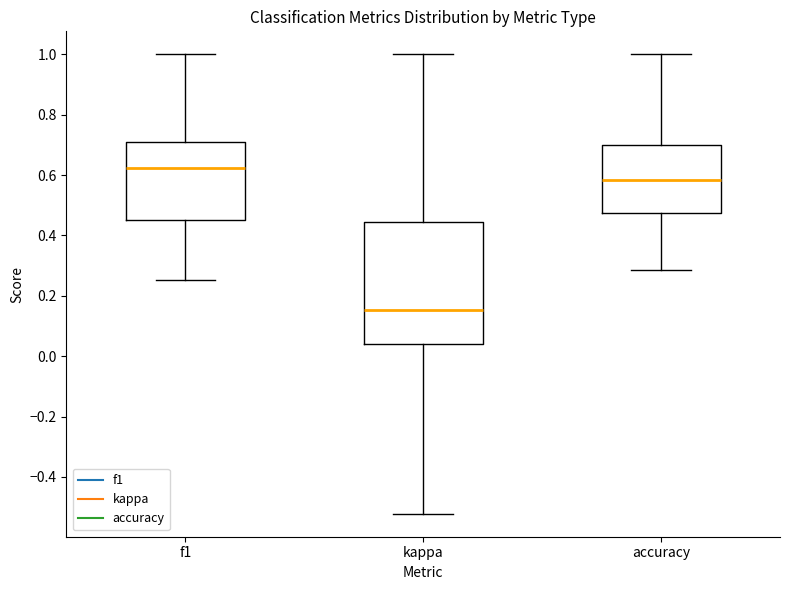

Reading left to right, read every box against the y-axis: the position of its median line, the range the box covers, and the ends of its whiskers. The values are not printed on the chart, so give them approximately, as read against the axis.

f1: median 0.62, box 0.44 to 0.70, whiskers 0.26 to 1.00
kappa: median 0.16, box 0.04 to 0.44, whiskers -0.52 to 1.00
accuracy: median 0.58, box 0.48 to 0.70, whiskers 0.28 to 1.00